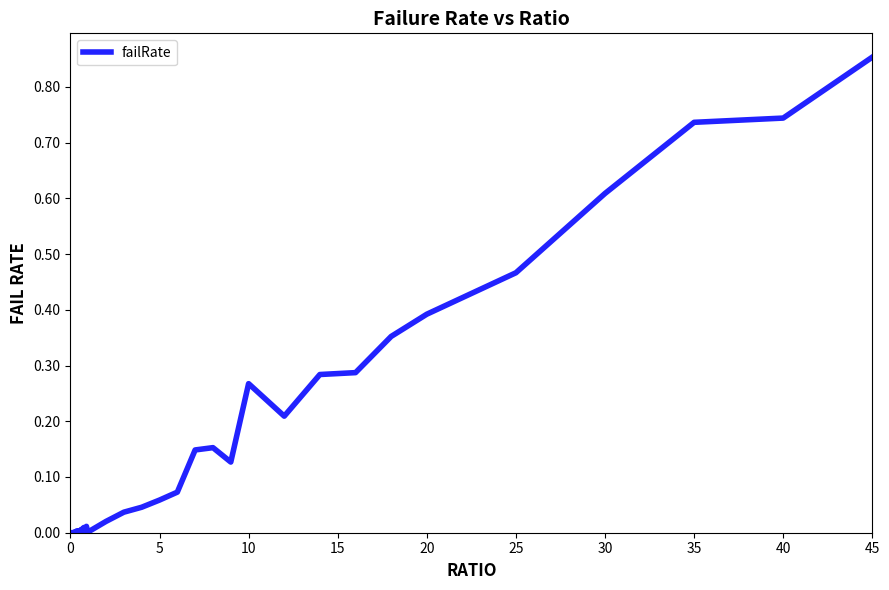

Count the number of data series in this chart.

1